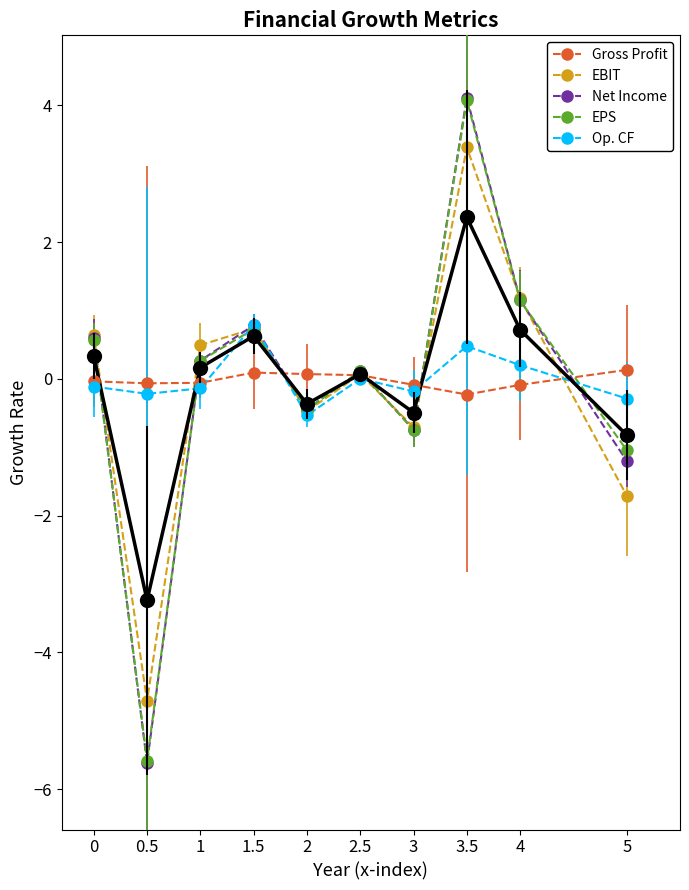

At which category is the sum across all series the highest?

3.5